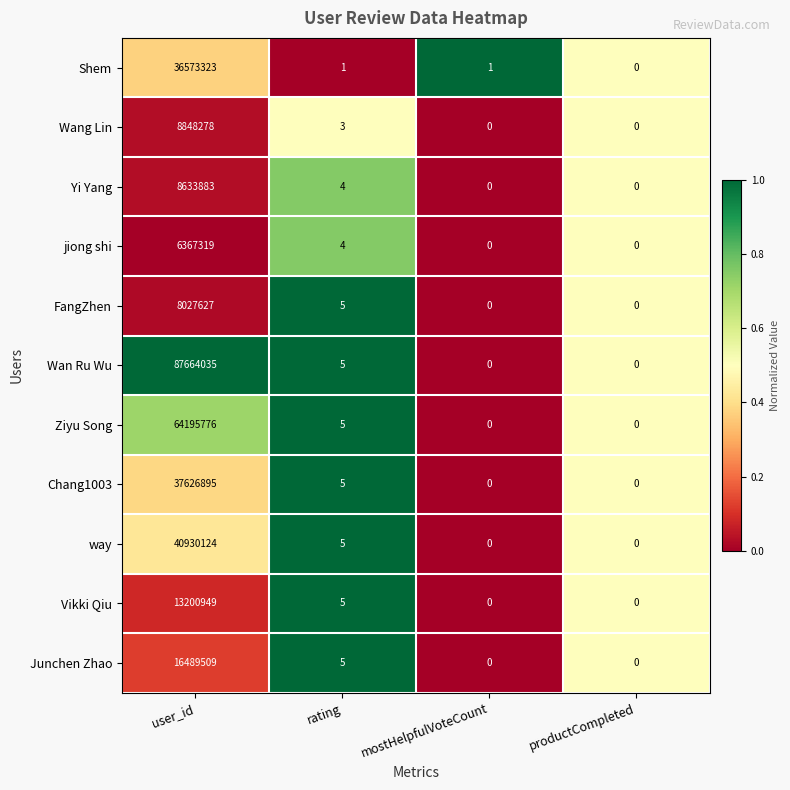

What is the sum of the Shem values at productCompleted and user_id?

36573323